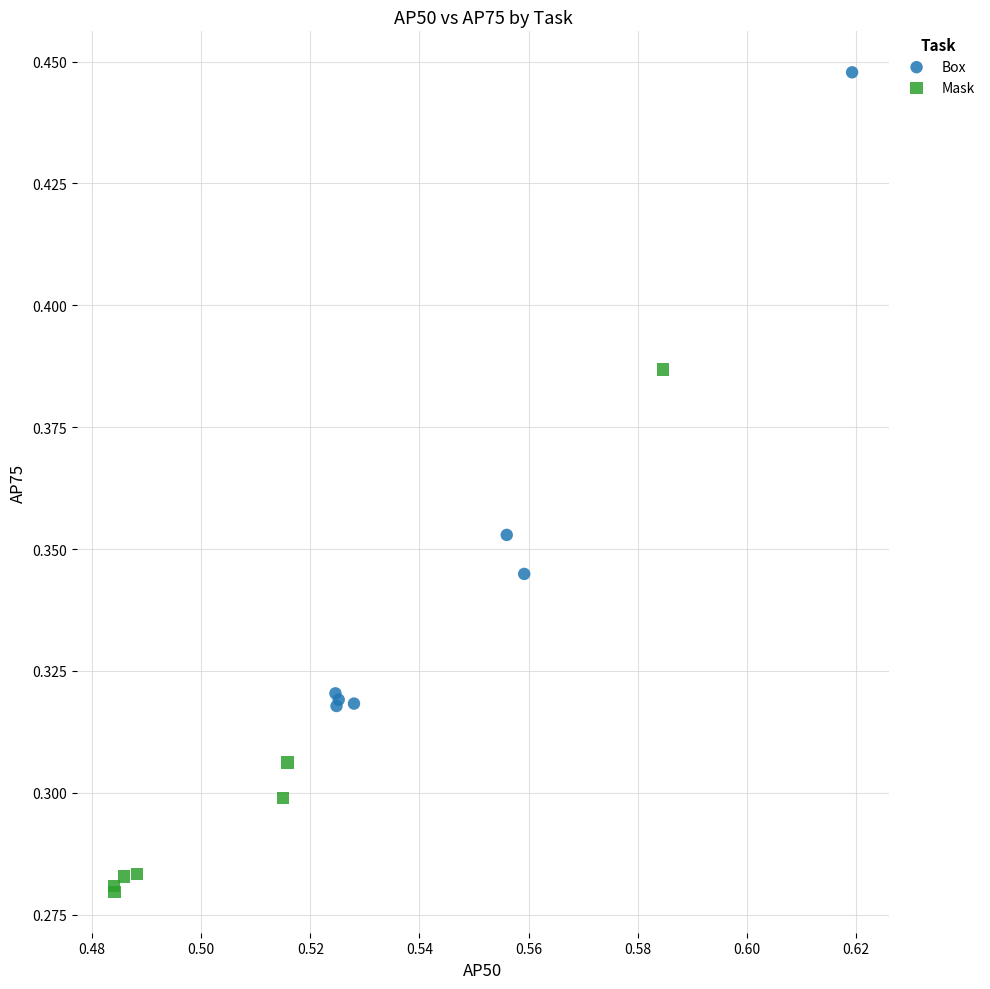

Which series reaches the maximum Y coordinate?

Box